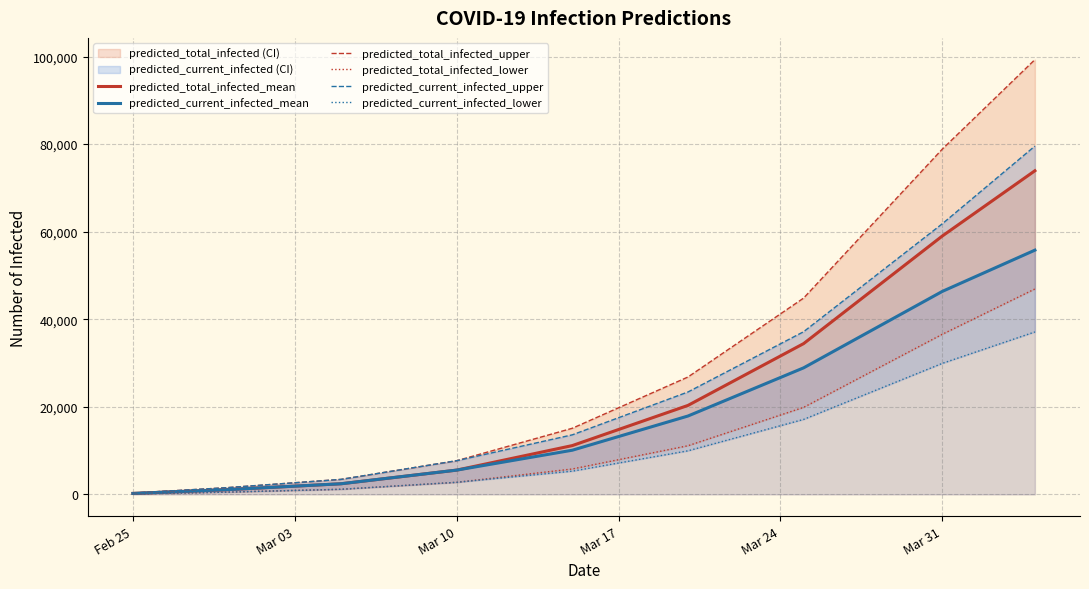

True or false: predicted_total_infected_mean has more than 0 interior local peaks.

False